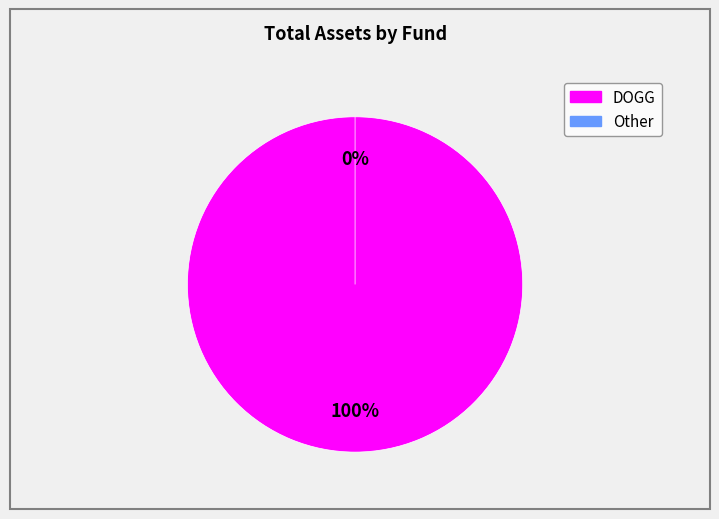

To the nearest percent, what is the difference between the Other and DOGG slice percentages?

100%